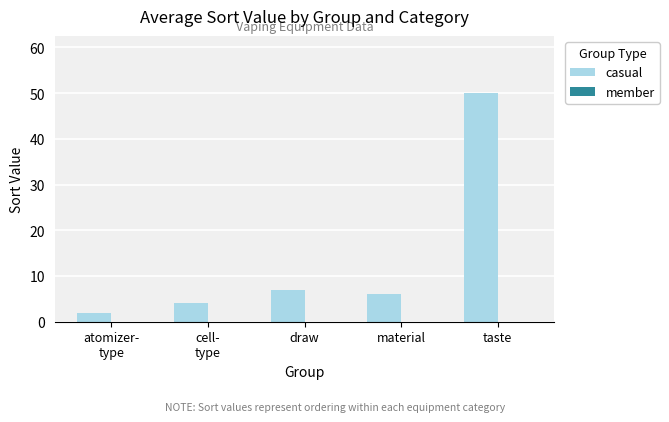

At which label is the value closest to 26?

draw